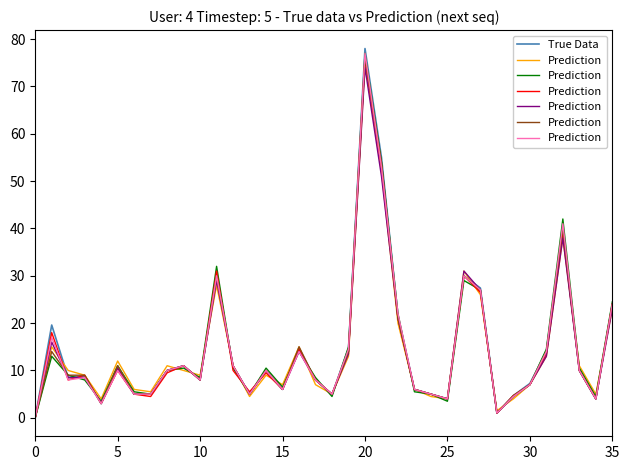

Rank the series by their maximum value, from highest to lowest.

True Data, Prediction